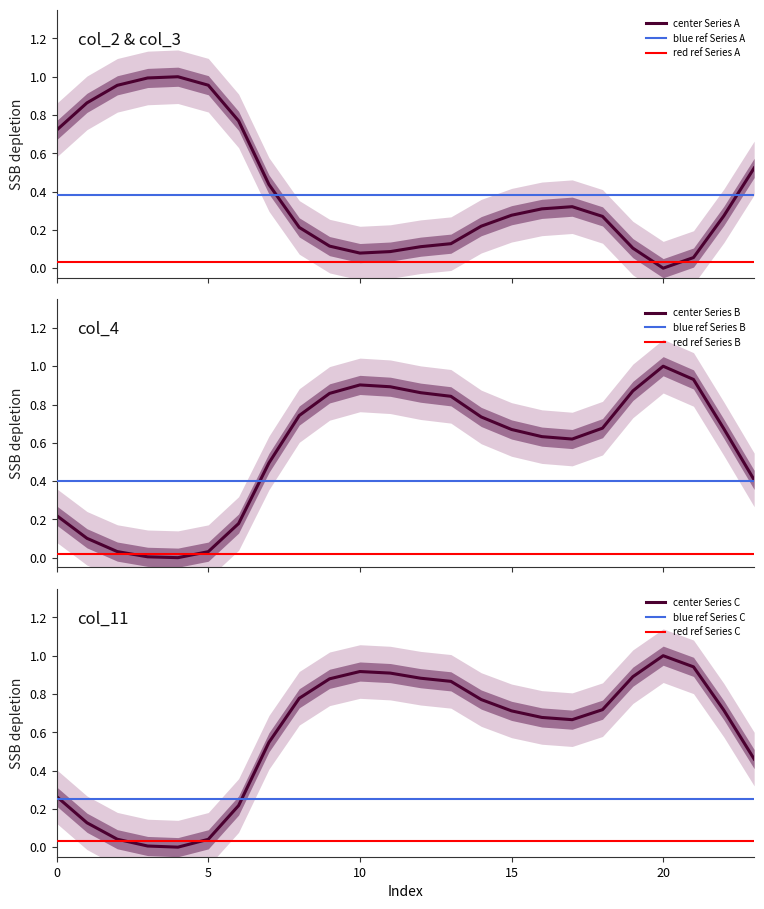

After their last crossing, which series has the higher values: col_3 or col_2?

col_2